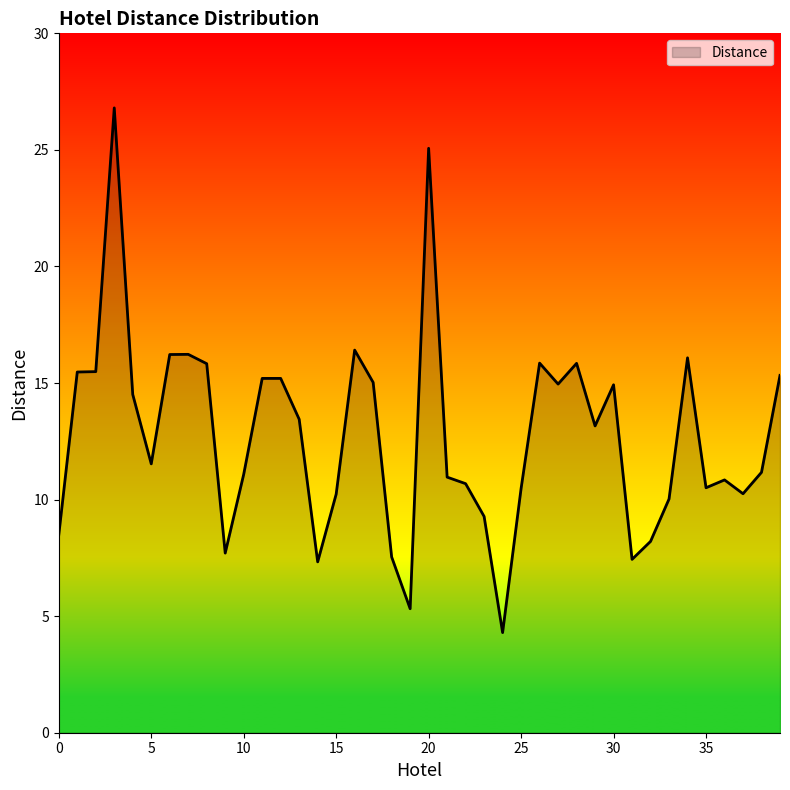

Does the chart have visible grid lines?

No